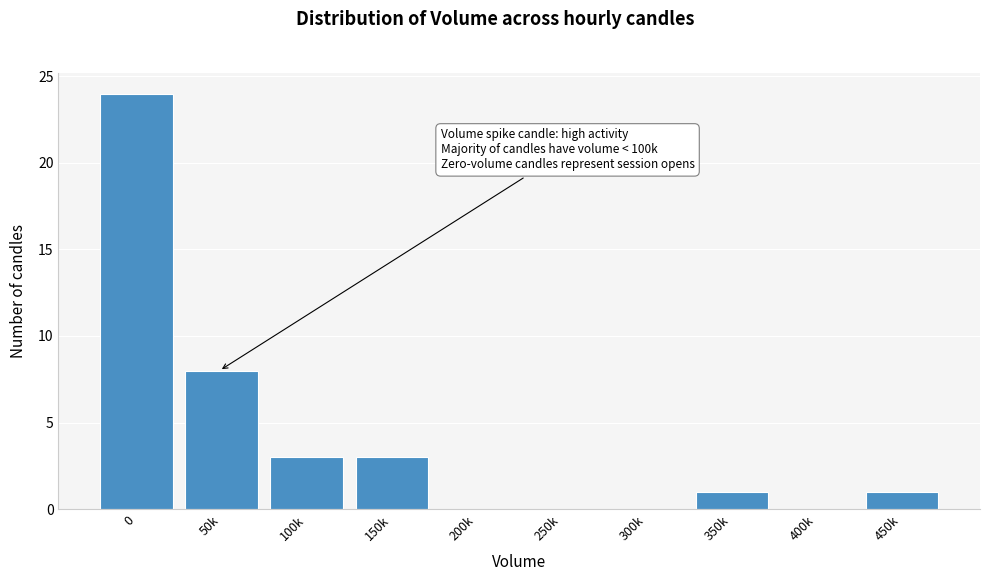

Reading left to right, transcribe all the data shown in this chart.

0=24	50k=8	100k=3	150k=3	200k=0	250k=0	300k=0	350k=1	400k=0	450k=1